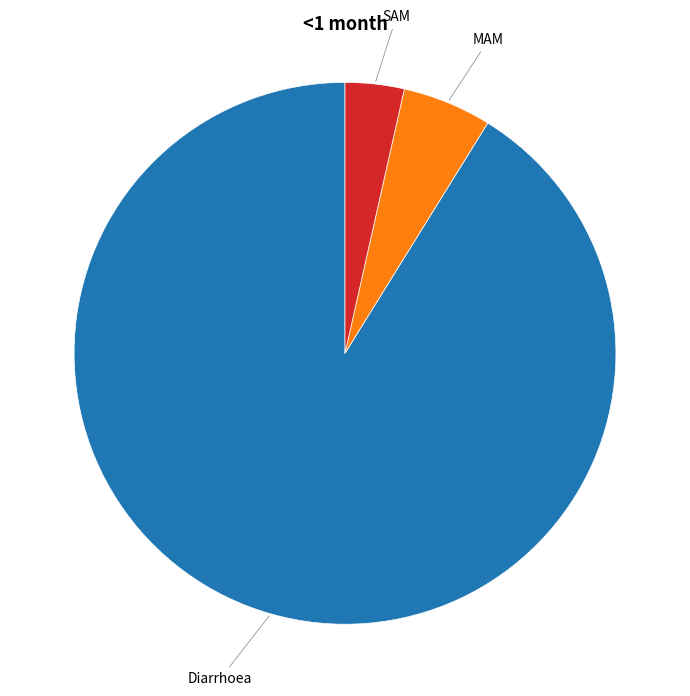

Count the number of slices in the pie.

3